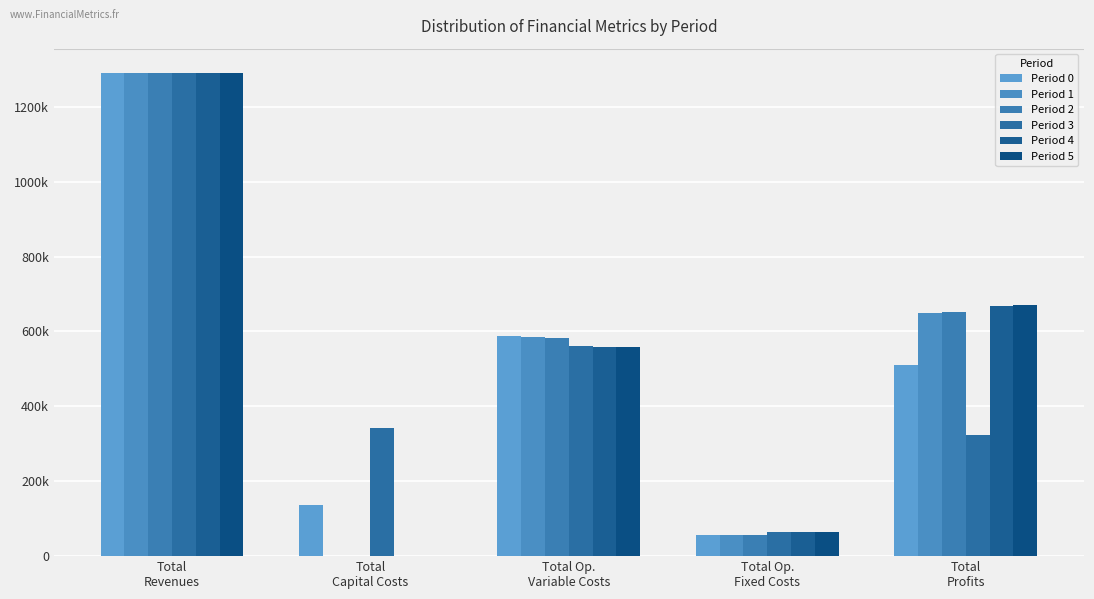

What is the label of the 3rd bar from the right?

Total Op.
Variable Costs